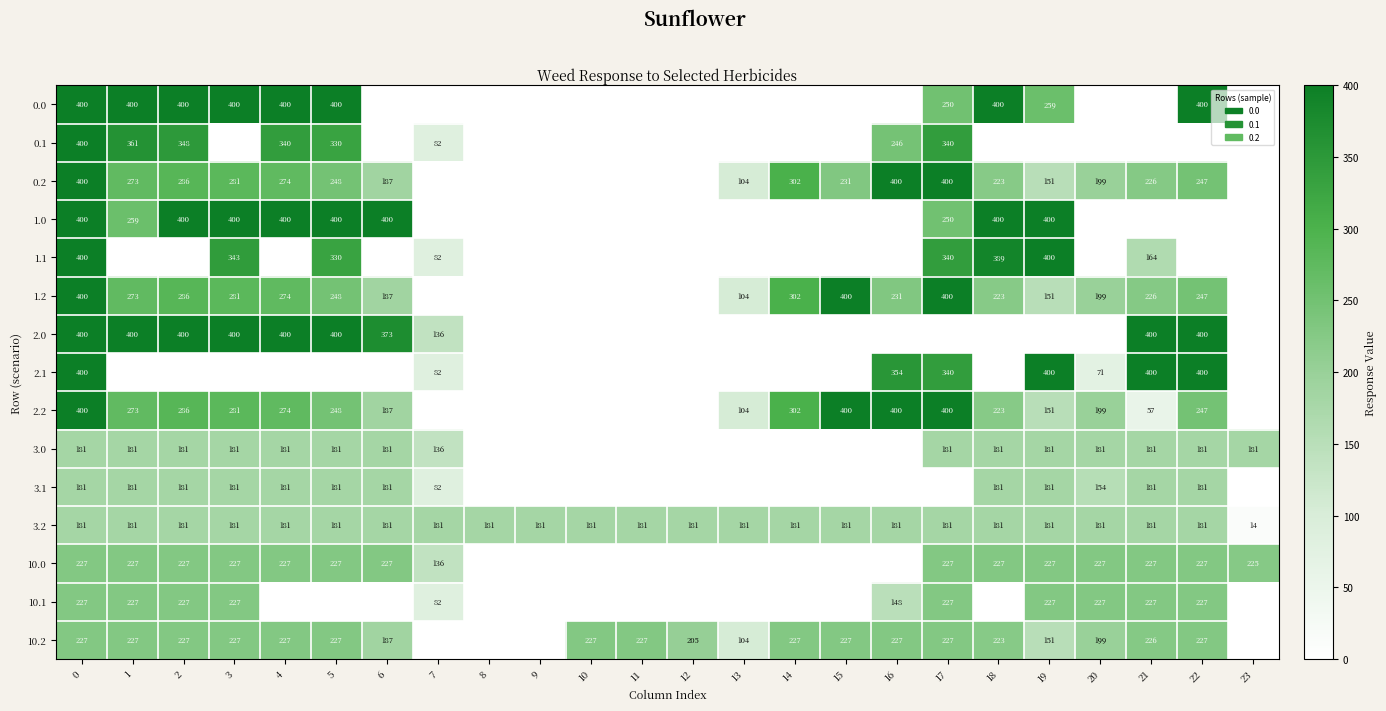

Is it true that 0.0 equals 150 at 2?

False